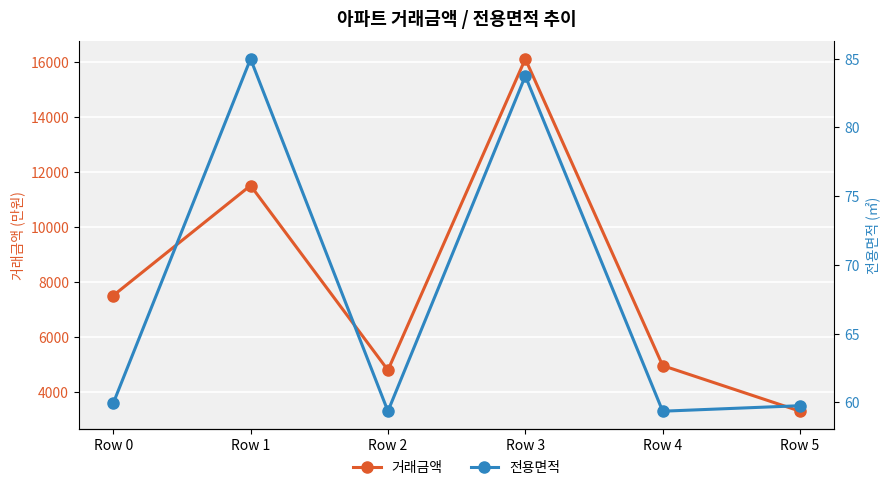

Is it true that 거래금액 equals 4956.0 at Row 4?

True